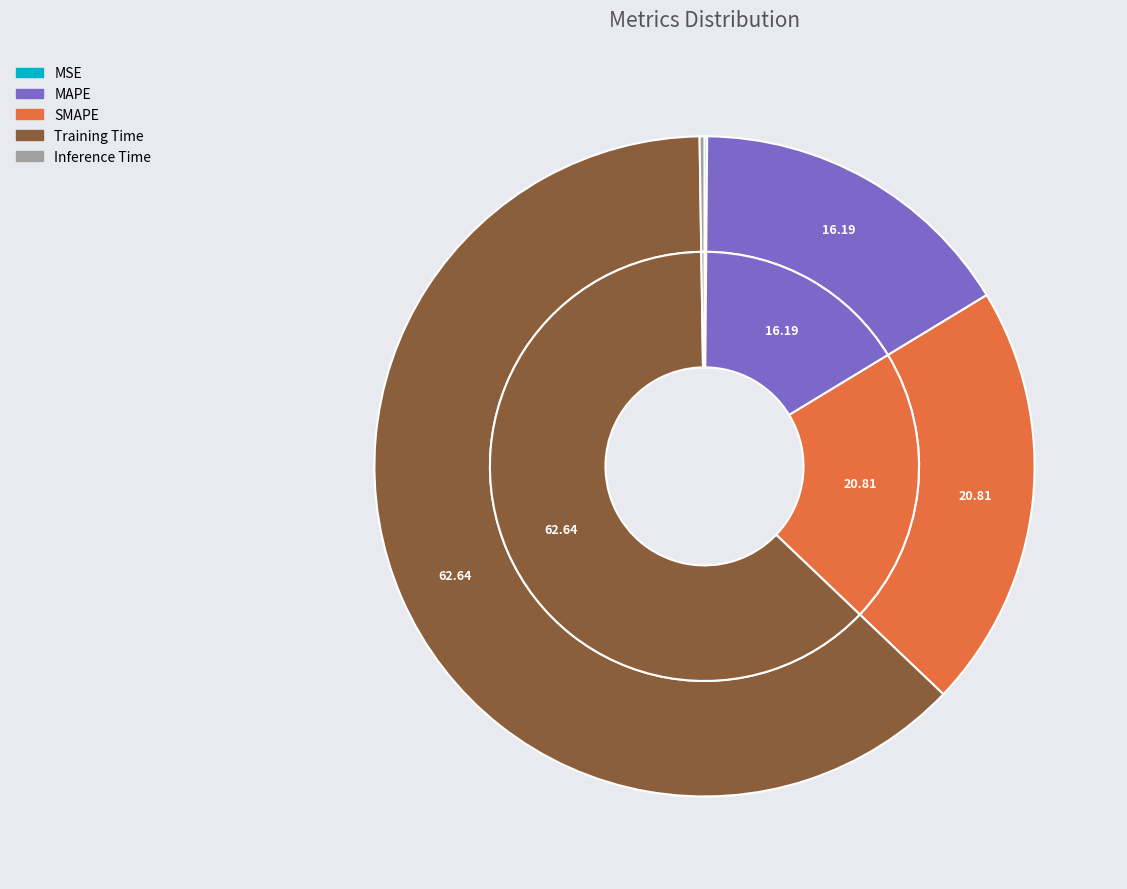

The MSE slice represents 0% of the pie. True or false?

True